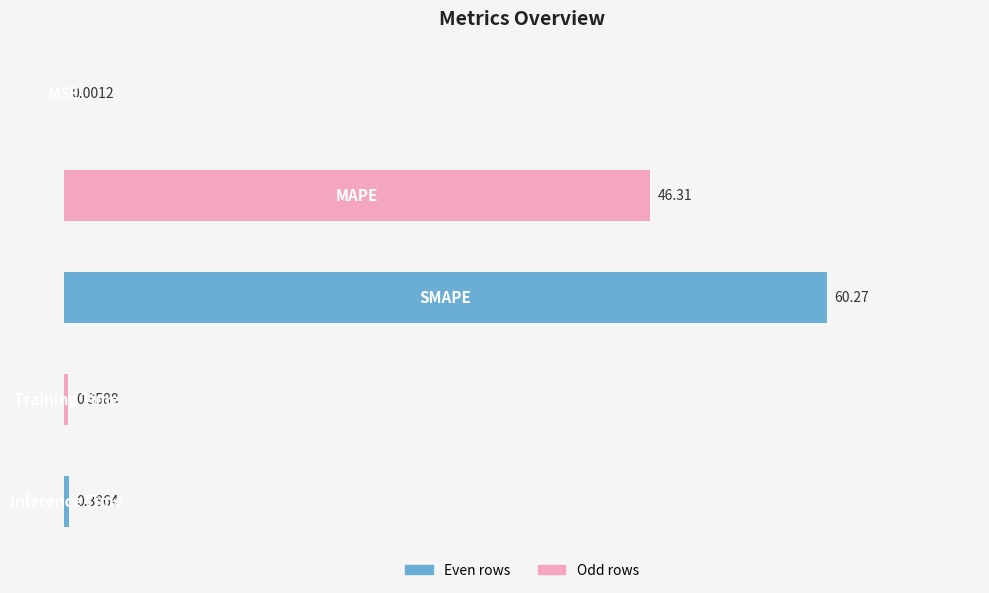

How many categories are shown in the chart?

5